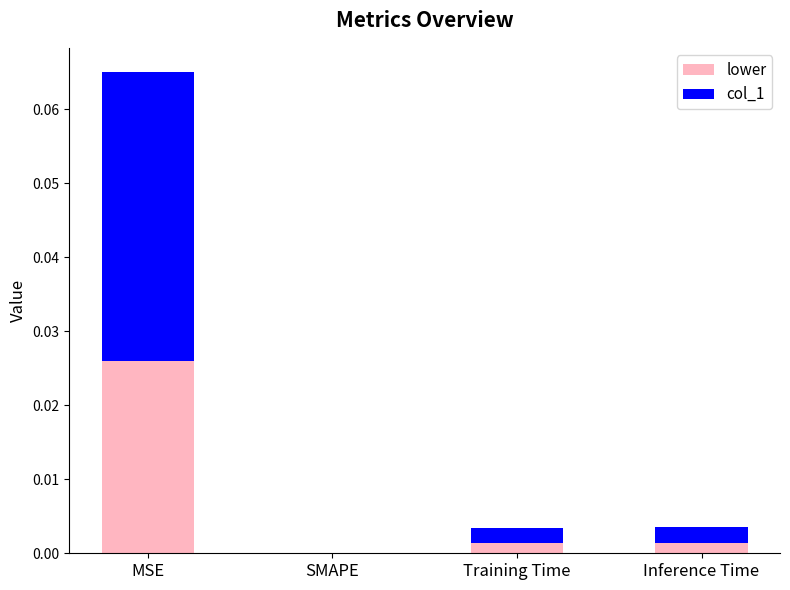

True or false: lower has a value of 0.0 at MSE.

True